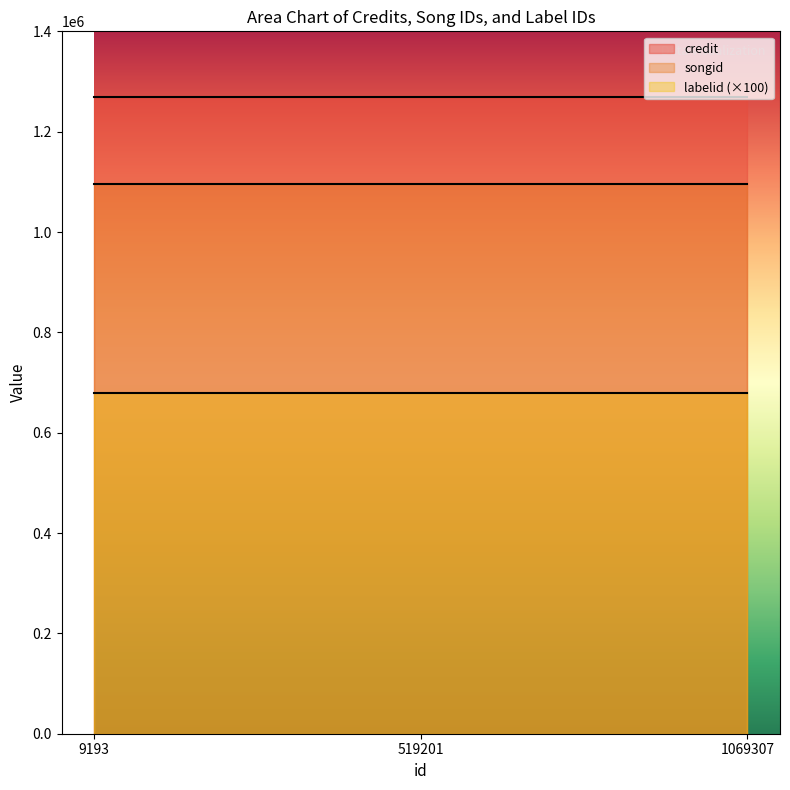

At how many categories does at least one series exceed 633538?

3